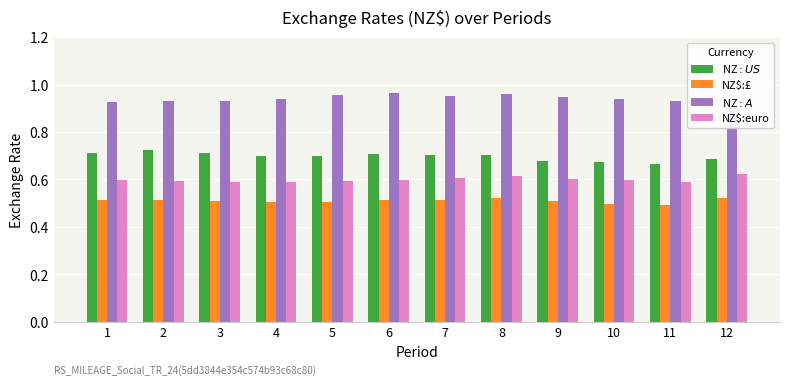

At how many categories does at least one series exceed 0?

12